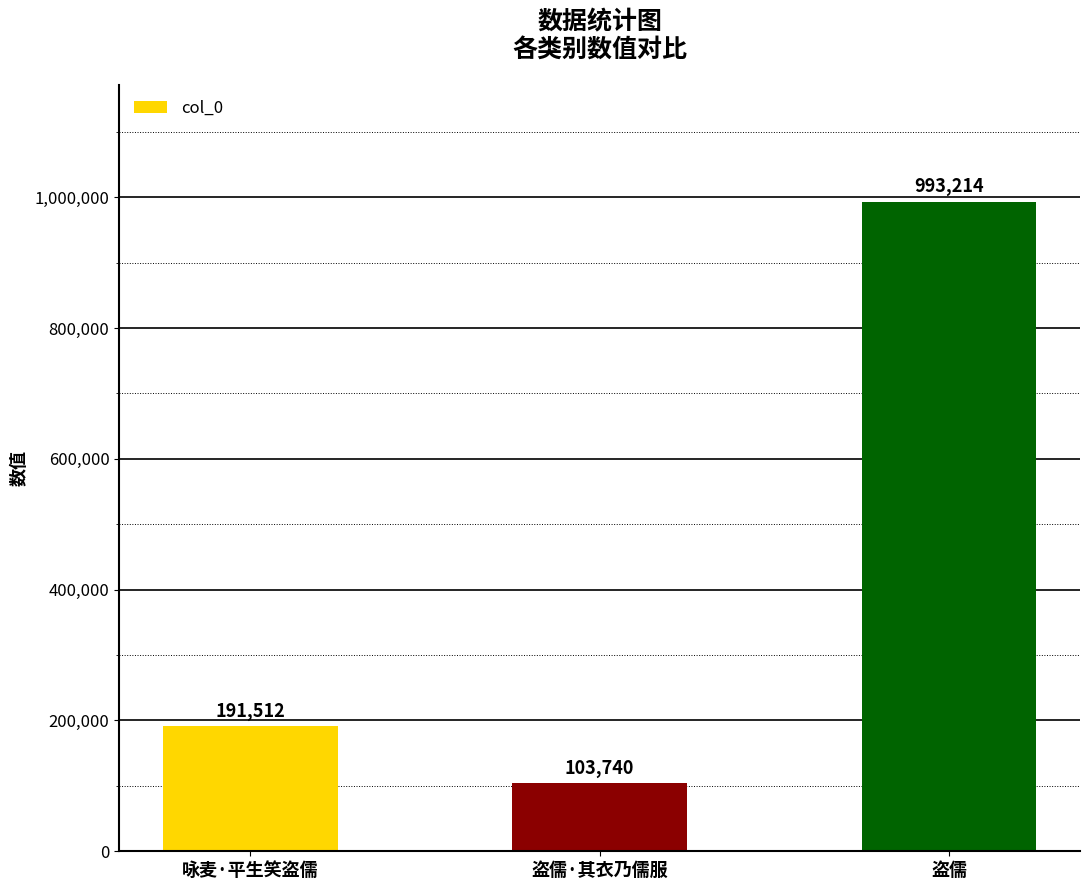

What position from the left is 咏麦·平生笑盗儒?

1